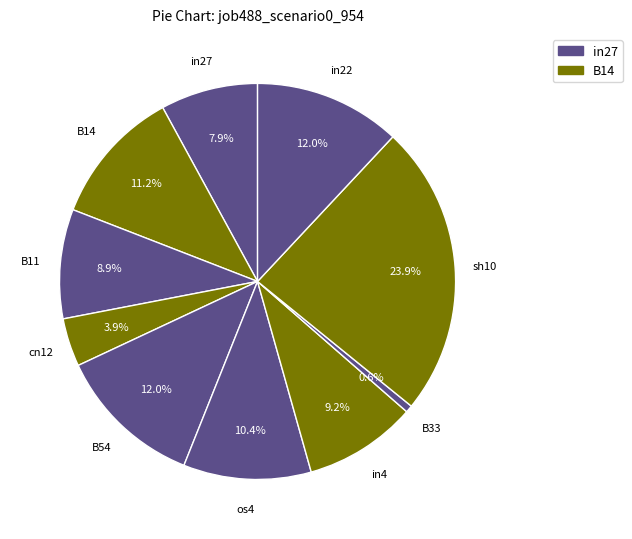

How many slices are in this pie chart?

10